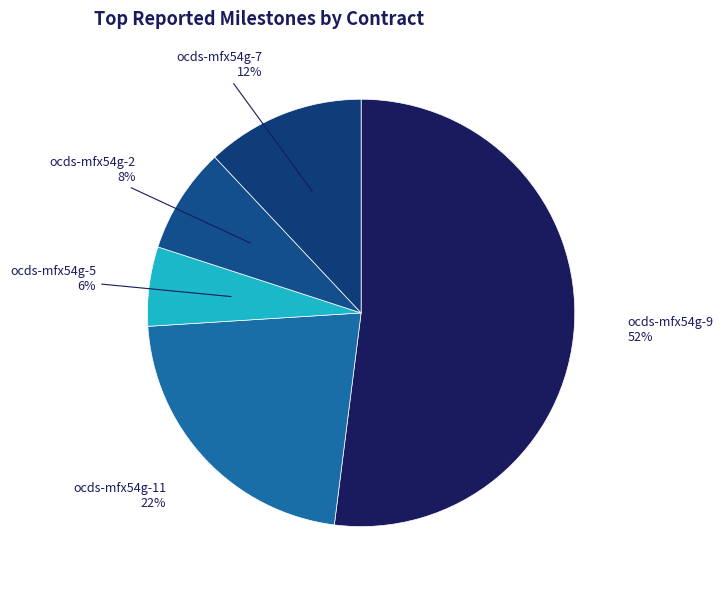

To the nearest percent, what is the difference between the ocds-mfx54g-9 and ocds-mfx54g-2 slice percentages?

44%